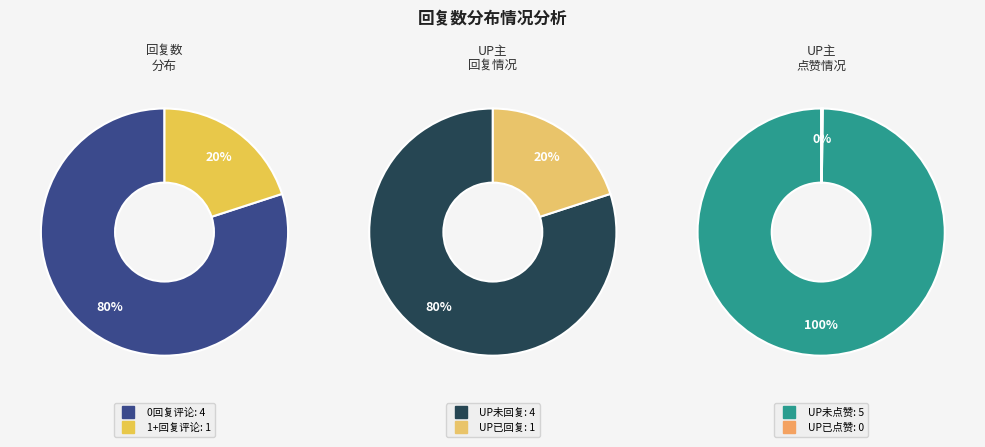

Does any single category account for the majority?

Yes